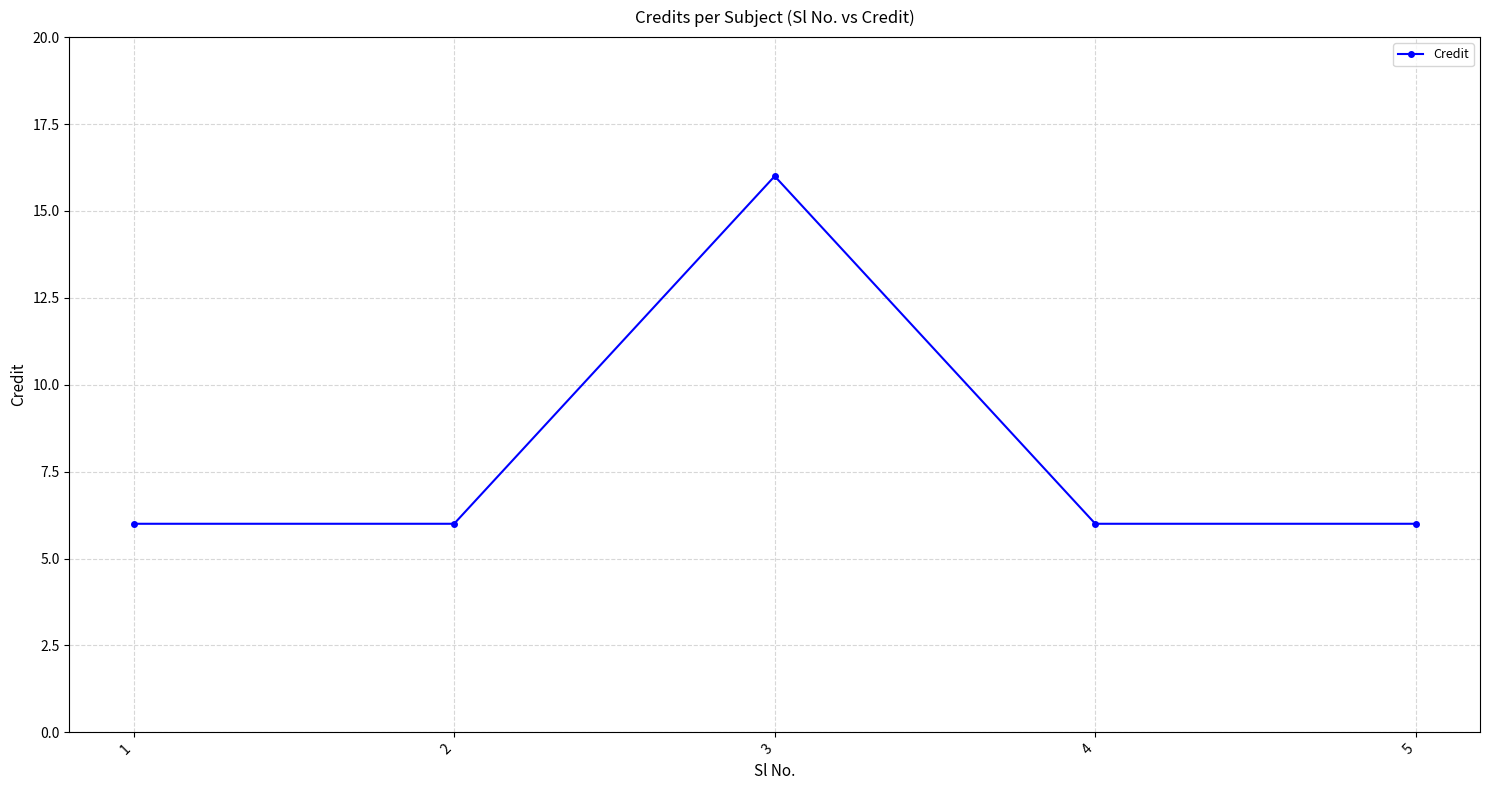

What is the value of the 5th point from the left?

6